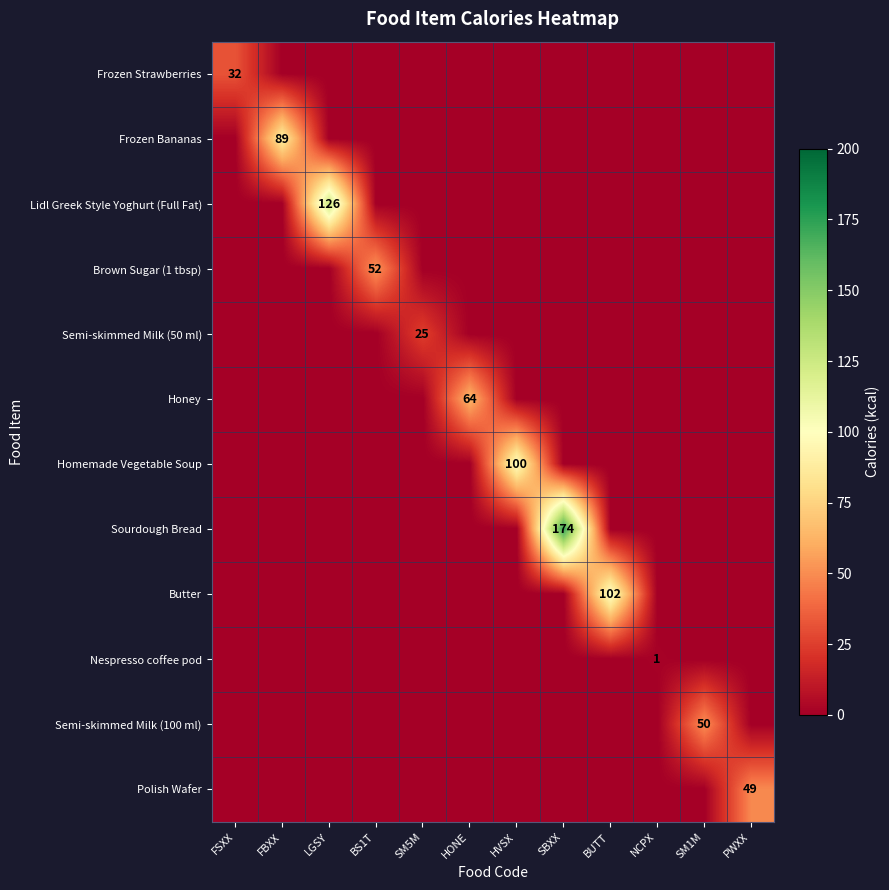

At how many categories does at least one series exceed 173?

1